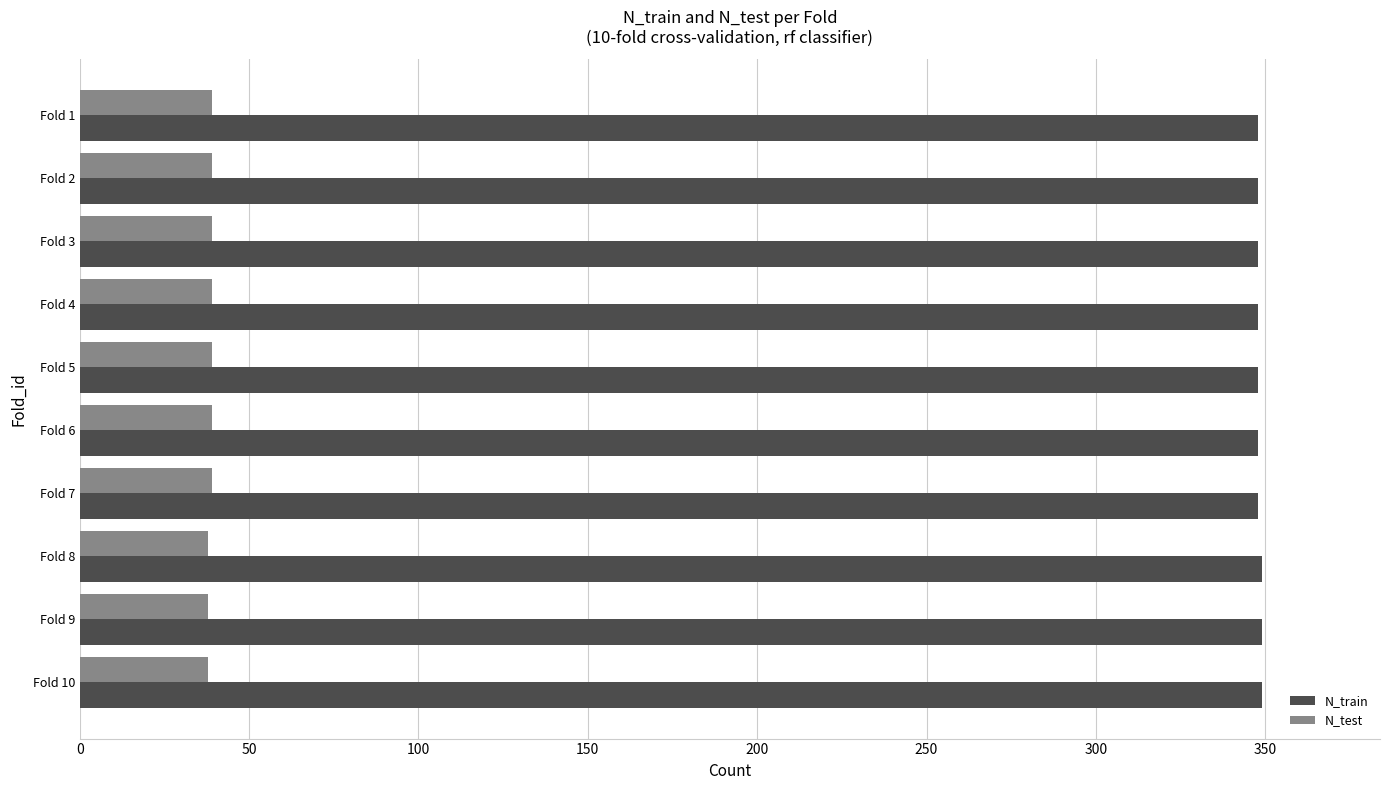

List the series in order of their peak value, highest first.

N_train, N_test